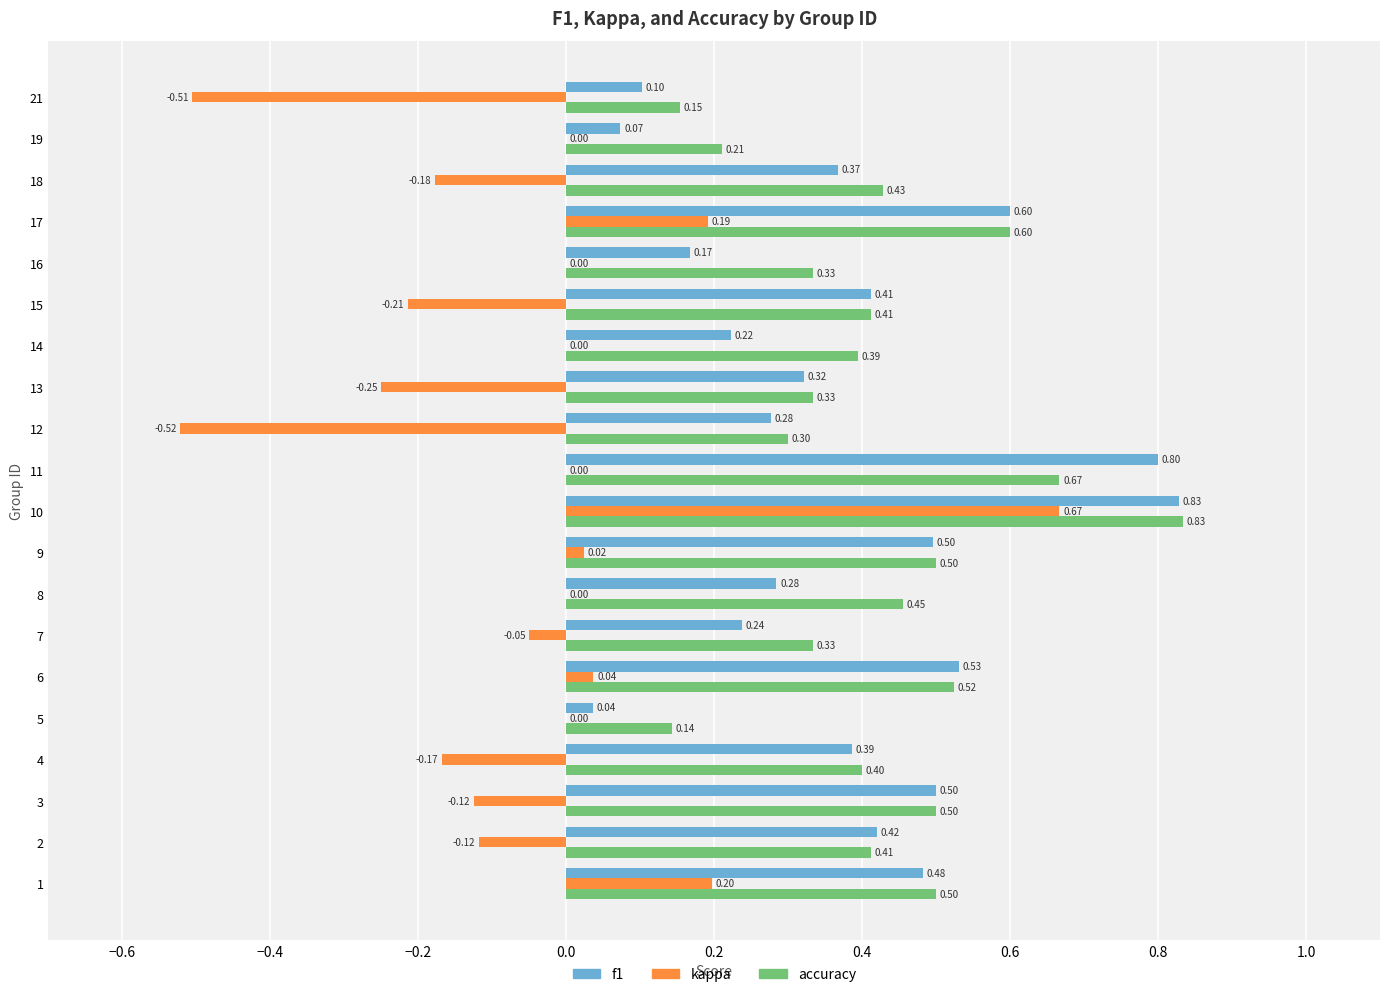

Between 2 and 15, which series saw the biggest shift?

kappa